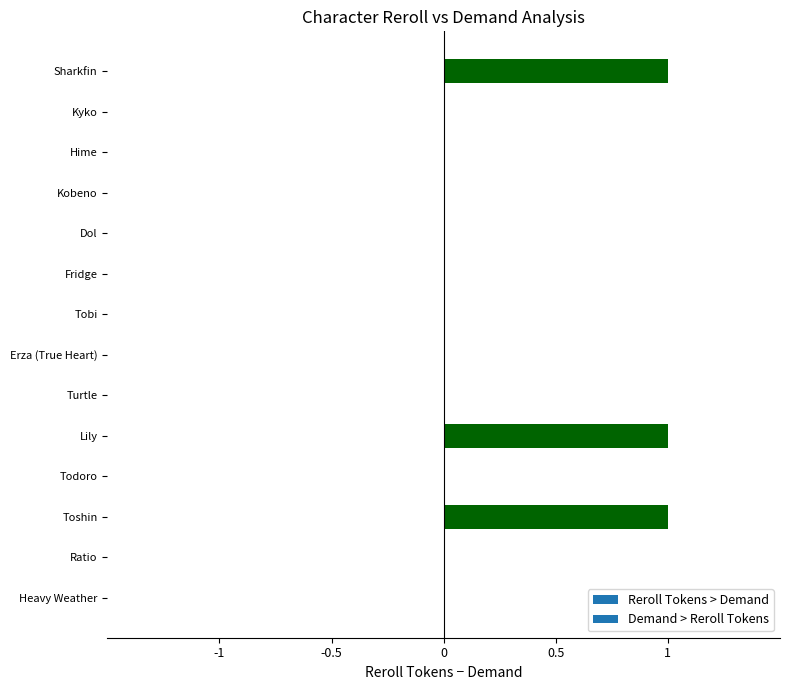

Is it true that the value at Sharkfin is 2?

False